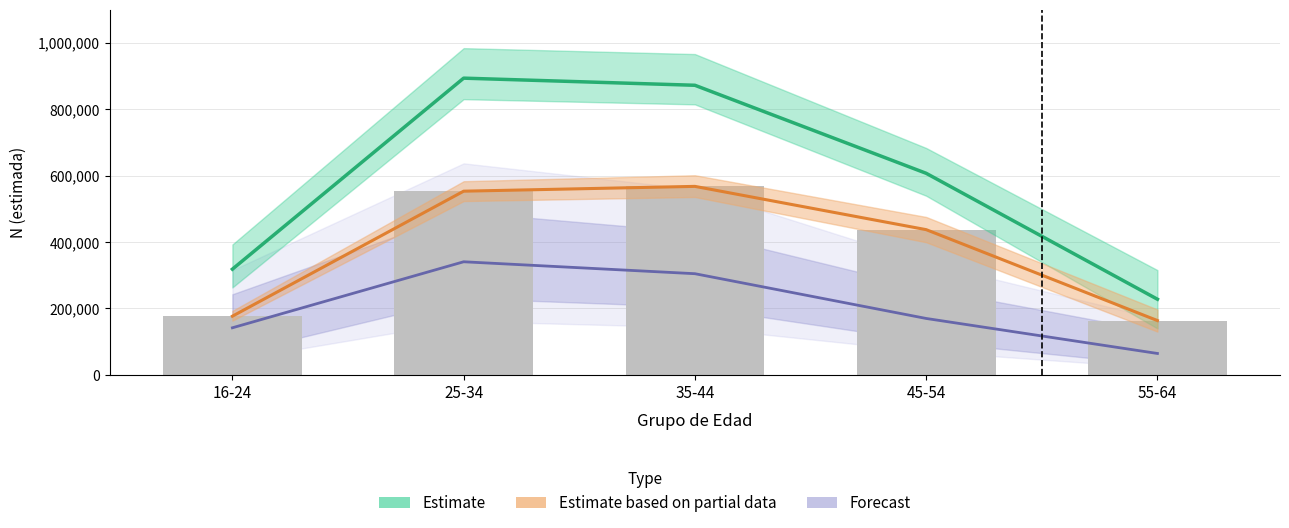

At how many categories does at least one series exceed 163938?

5